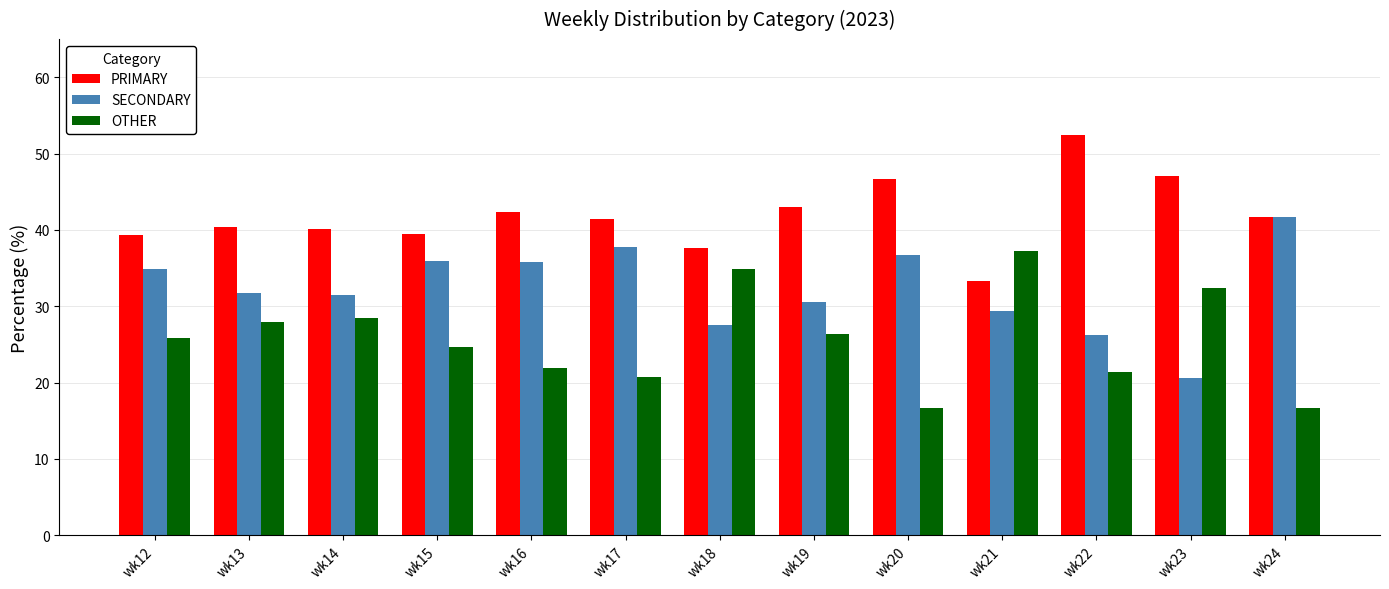

Which series has the largest total across all categories?

PRIMARY